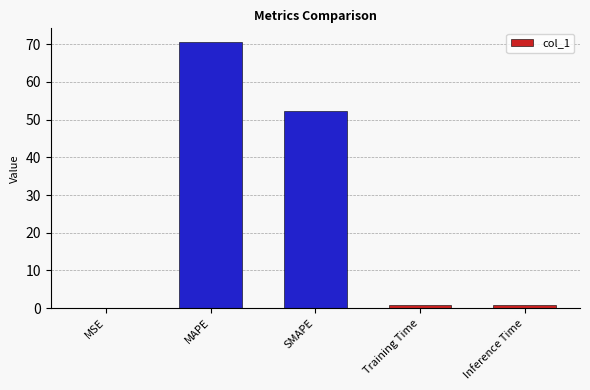

The chart shows a value of 0.8 at Inference Time. True or false?

True